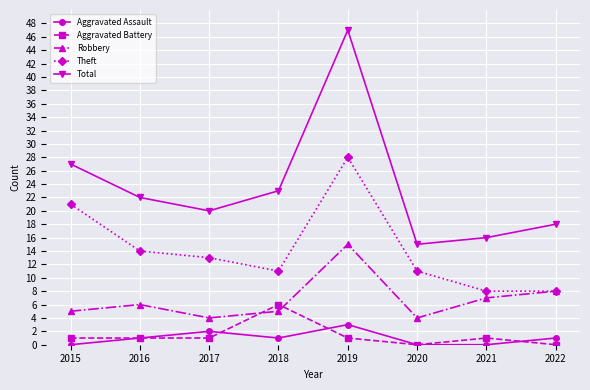

Reading left to right, list all the values displayed in this chart.

Aggravated Assault: 0	1	2	1	3	0	0	1
Aggravated Battery: 1	1	1	6	1	0	1	0
Robbery: 5	6	4	5	15	4	7	8
Theft: 21	14	13	11	28	11	8	8
Total: 27	22	20	23	47	15	16	18